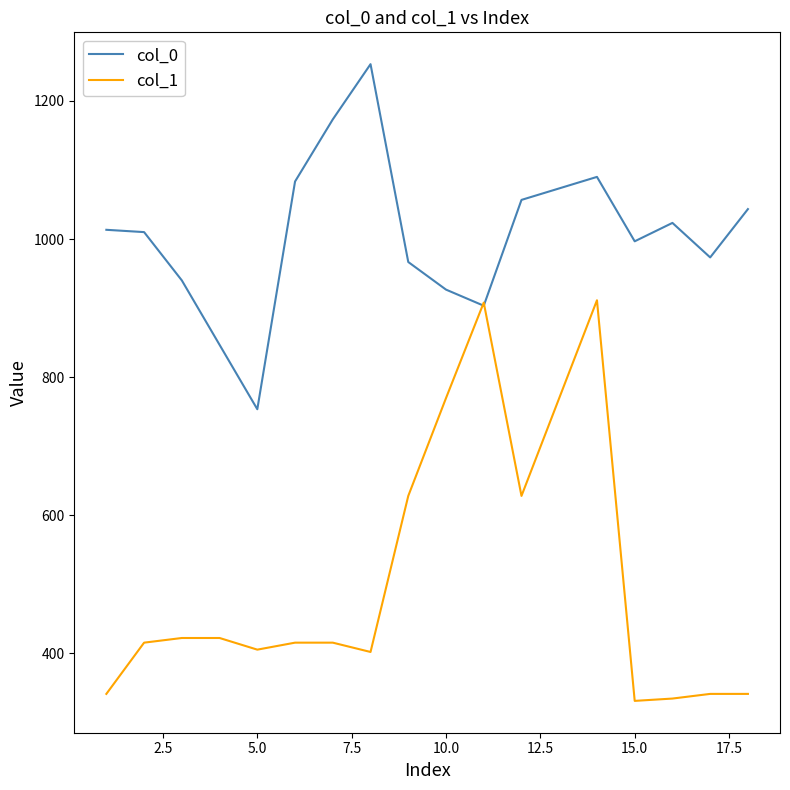

What is the sum of all col_1 values?

9196.9